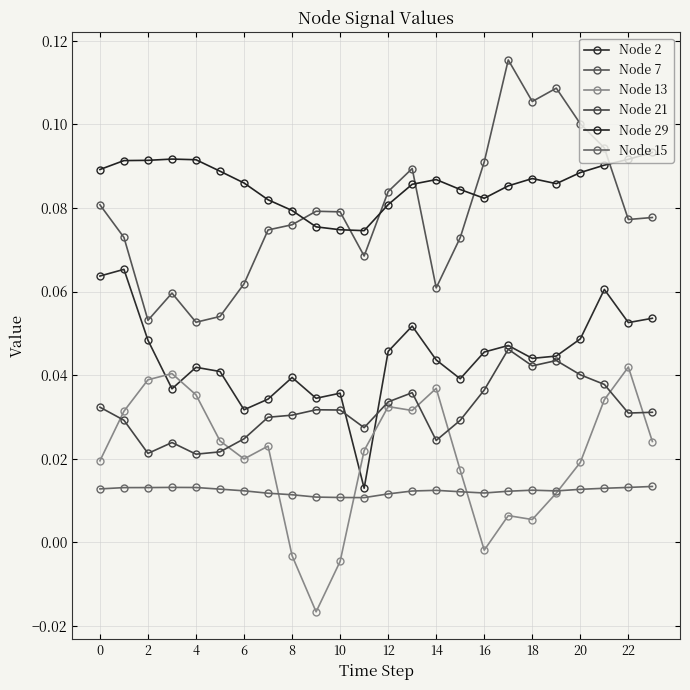

List the series in order of their peak value, lowest first.

Node 15, Node 13, Node 21, Node 2, Node 29, Node 7